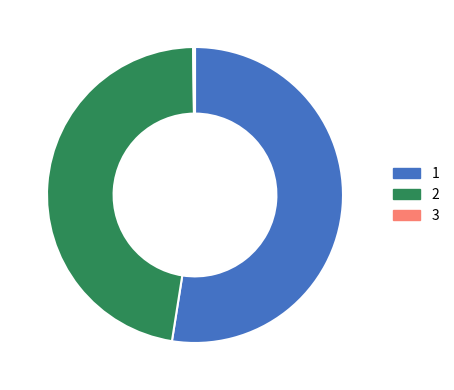

To the nearest percent, what is the average slice percentage?

25%